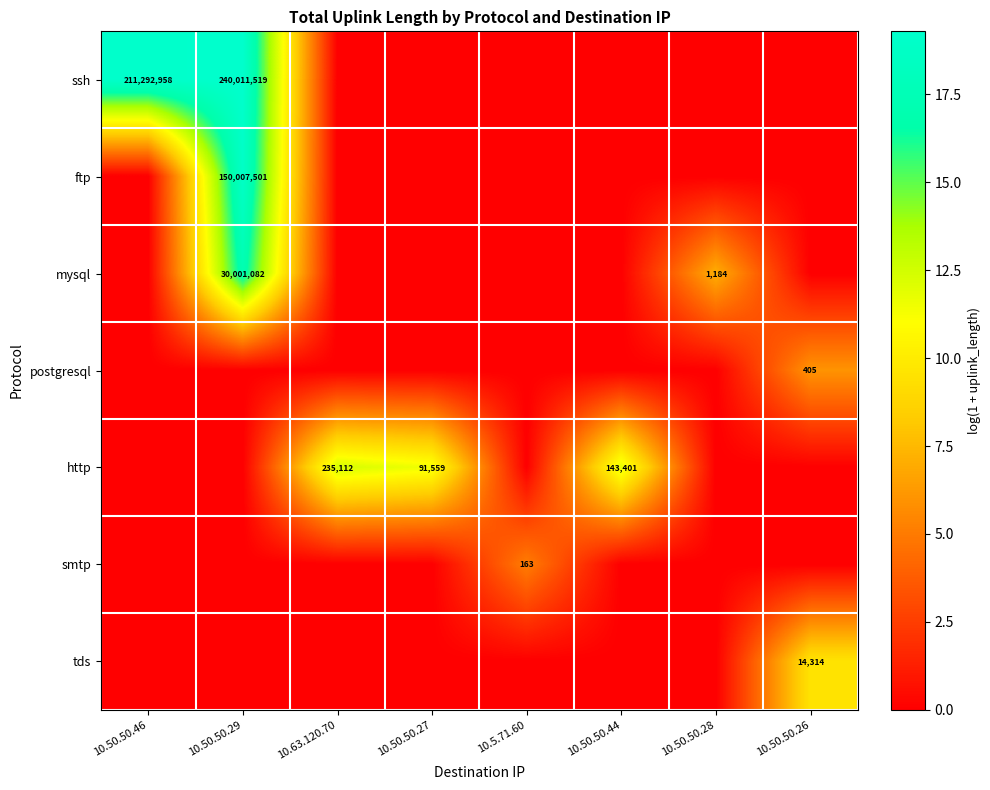

Is it true that ssh equals 240011519 at 10.50.50.29?

True